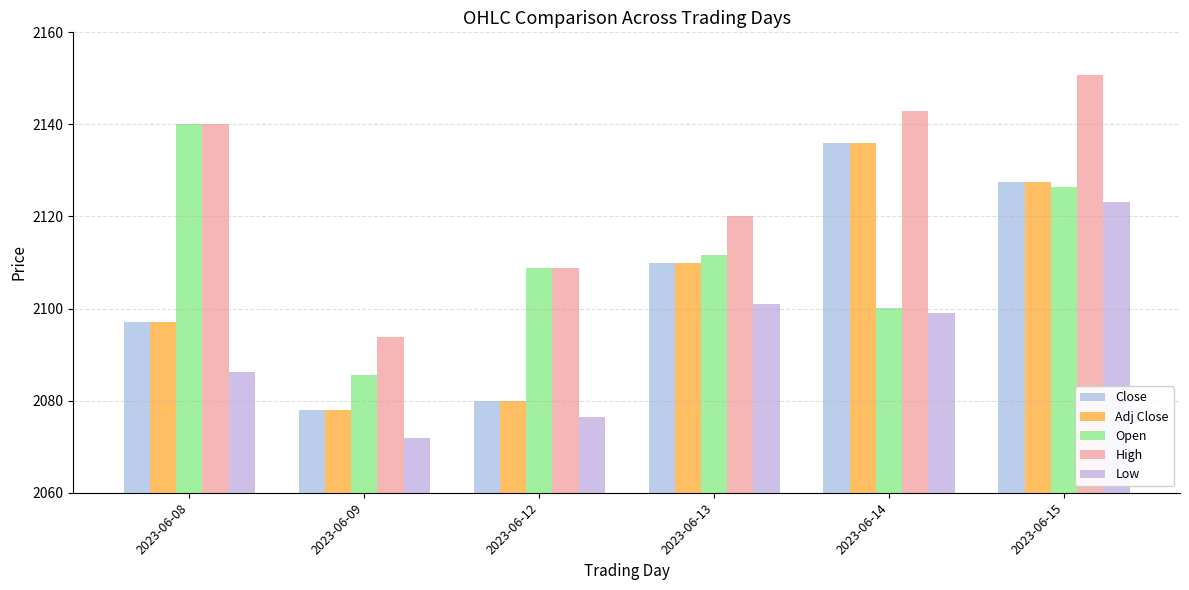

At 2023-06-09, list the series in order from largest to smallest.

High, Open, Close, Adj Close, Low